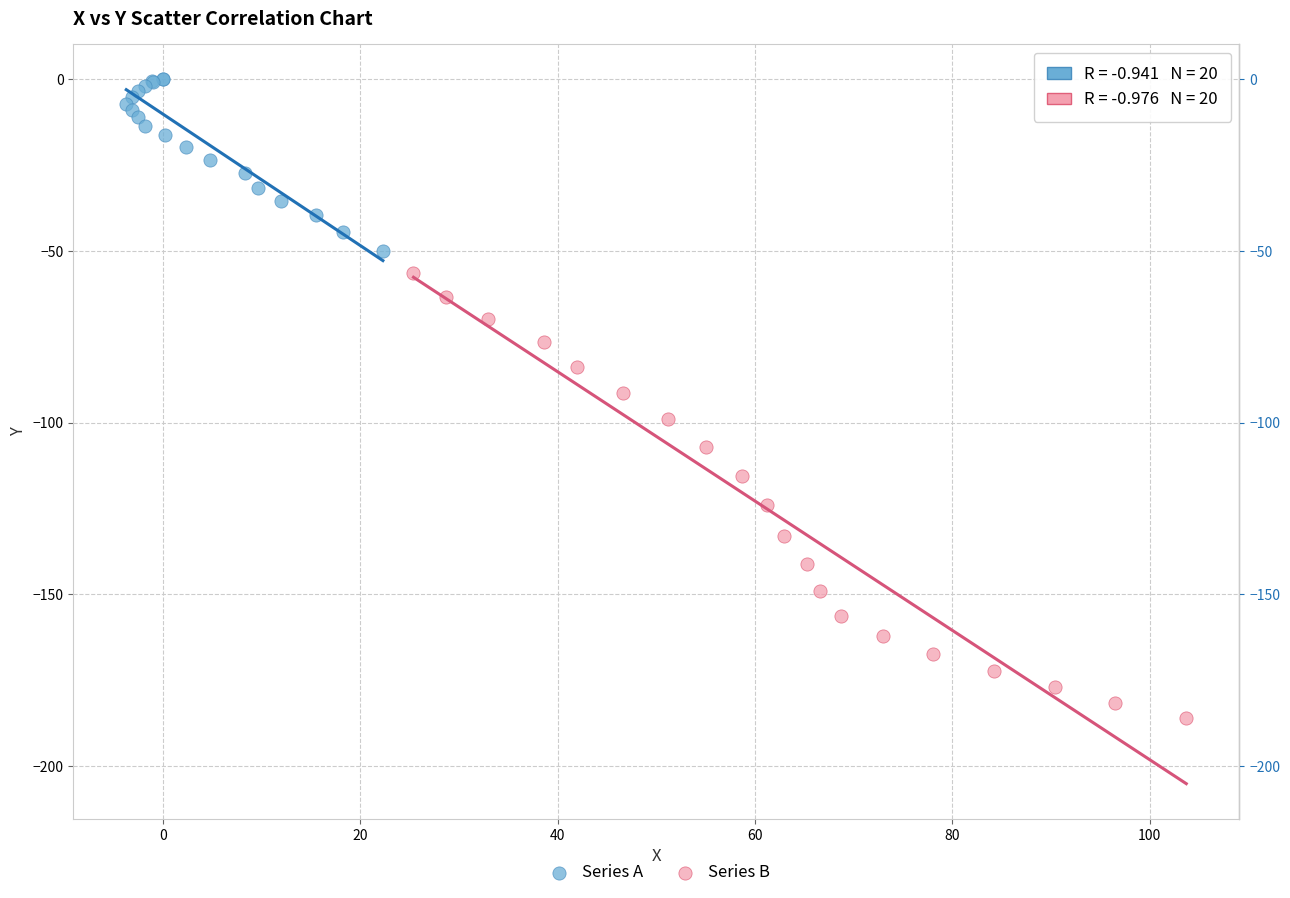

Which series has the widest spread of Y values?

Series B